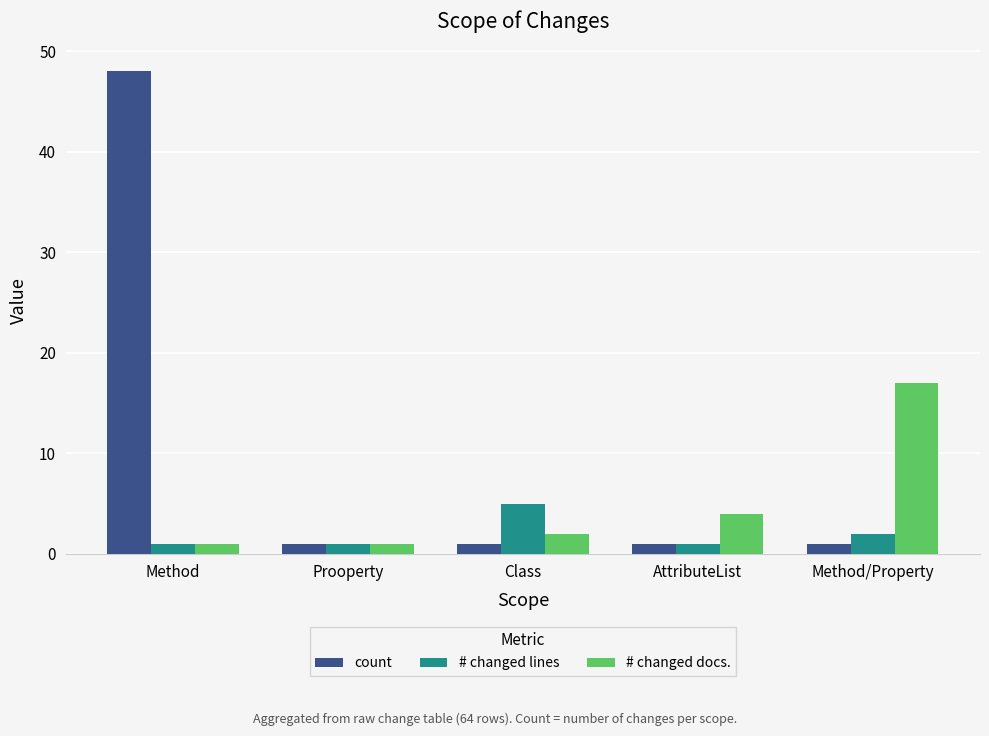

What is the average value of the count series?

10